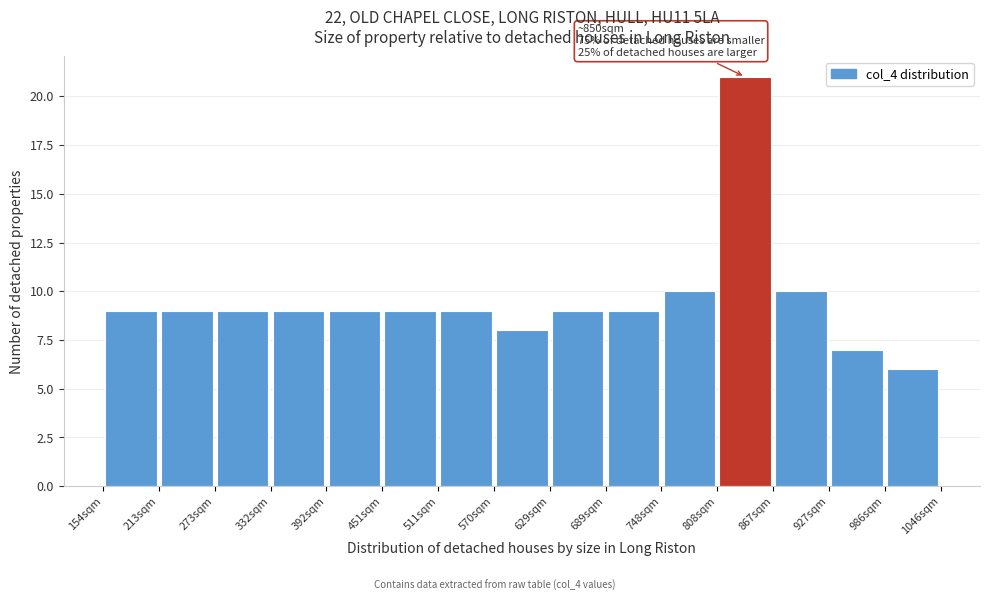

Over which range of the x-axis is the bar tallest?

810 to 870